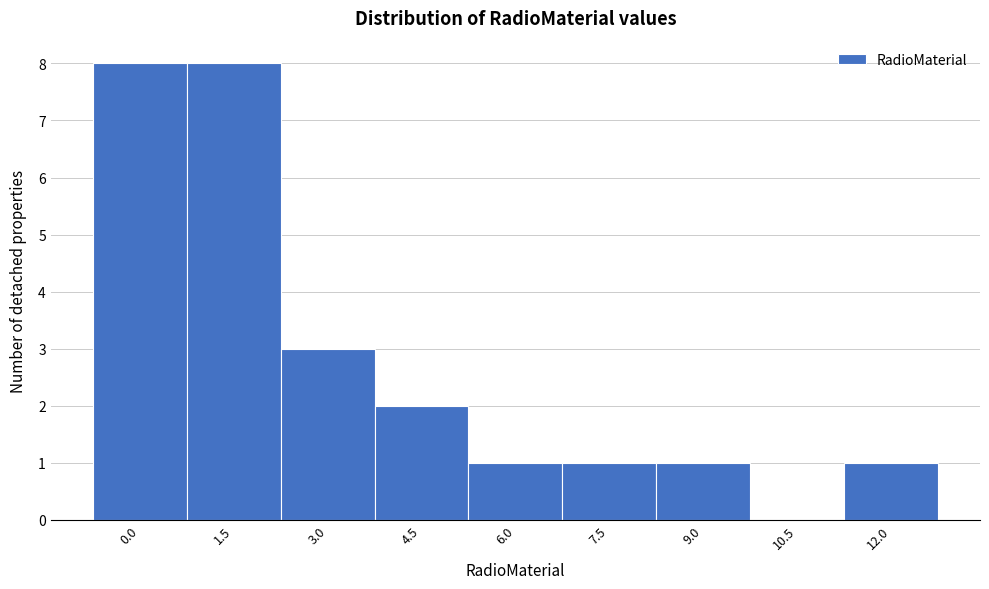

Reading left to right, what are all the values shown in this chart?

0.0=8	1.5=8	3.0=3	4.5=2	6.0=1	7.5=1	9.0=1	10.5=0	12.0=1